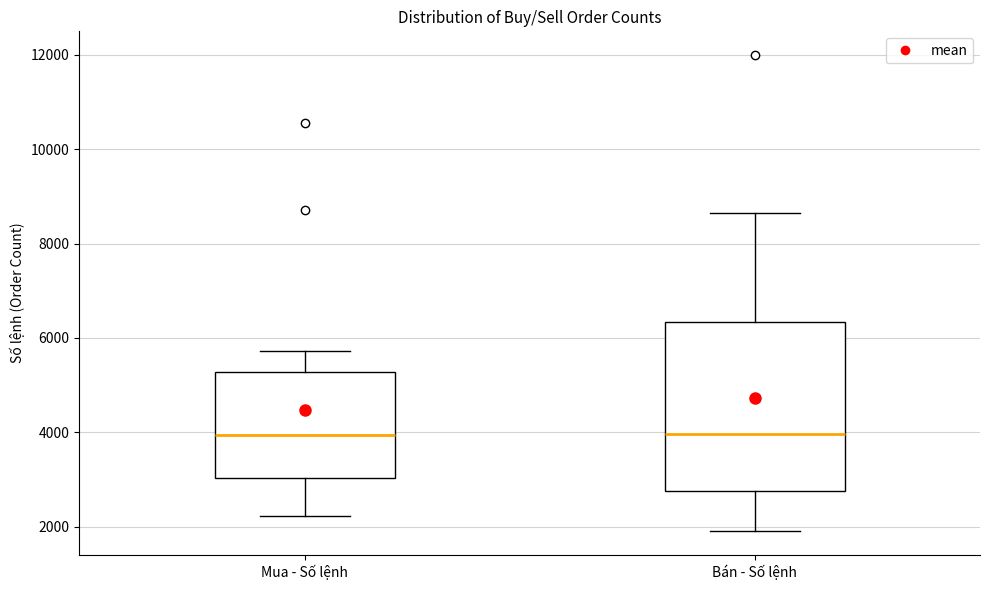

Reading left to right, read every box against the y-axis: the position of its median line, the range the box covers, and the ends of its whiskers. The values are not printed on the chart, so give them approximately, as read against the axis.

Mua - Số lệnh: median 4000, box 3000 to 5200, whiskers 2200 to 5800
Bán - Số lệnh: median 4000, box 2800 to 6400, whiskers 2000 to 8600